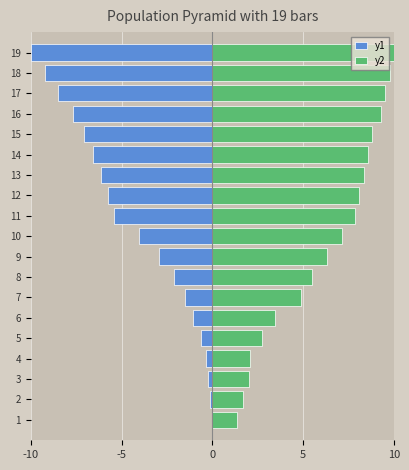

What is the difference between the maximum and minimum values in the y1 series?

10.0